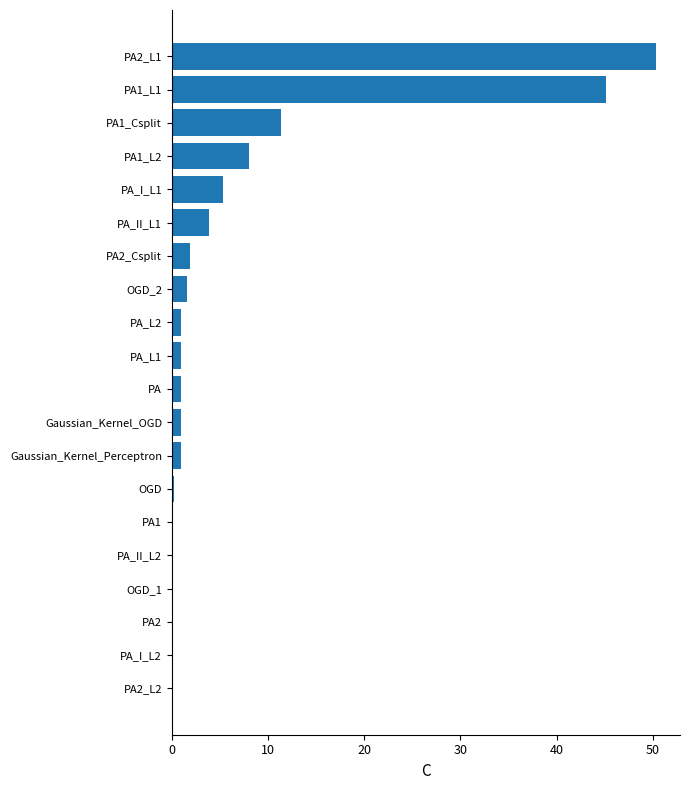

What is the greatest value displayed?

50.3